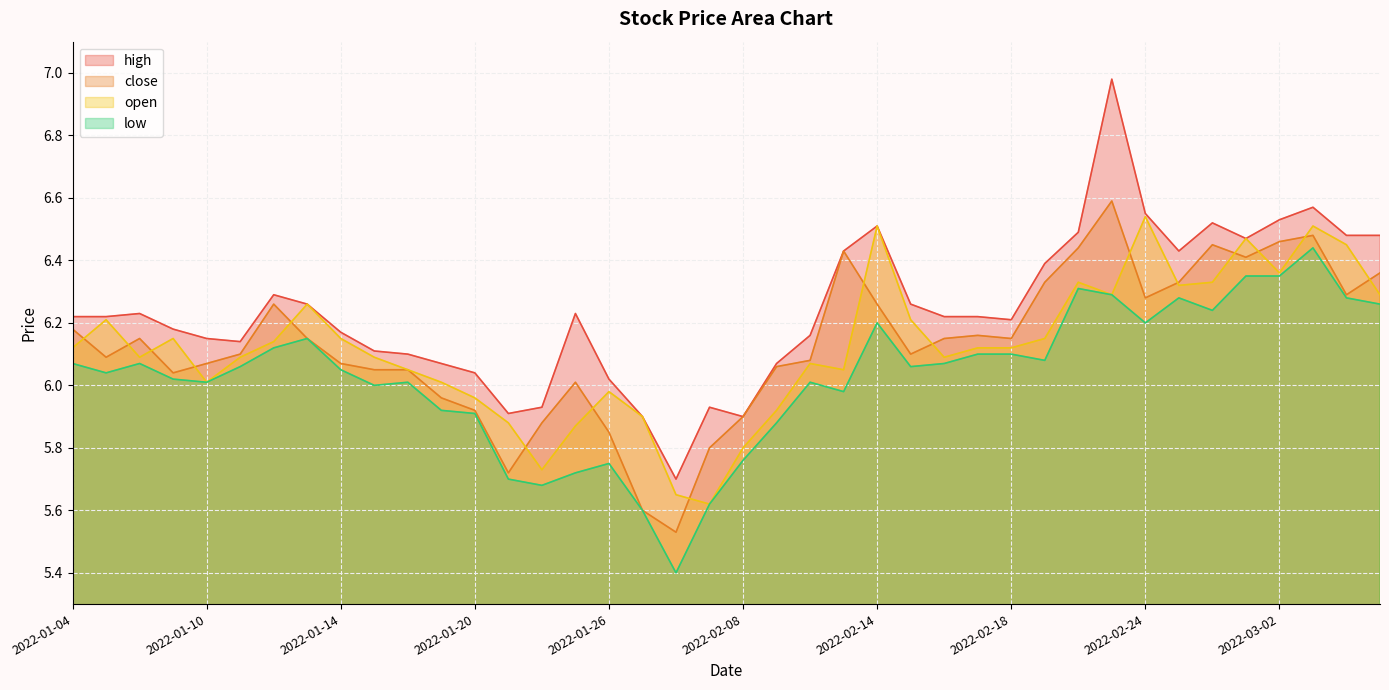

What is the difference between the maximum and second lowest values in the open series?

0.9